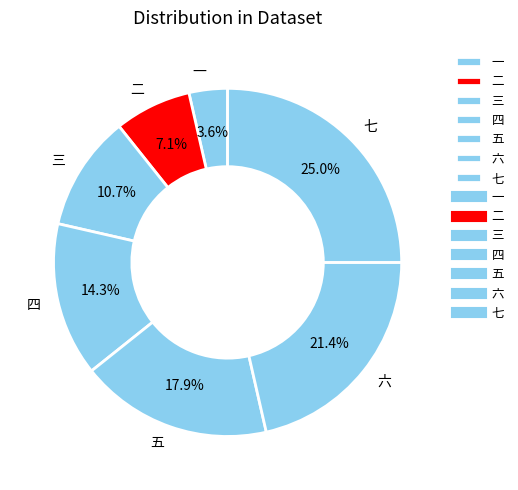

What is the ratio of the value at 五 to the value at 二?

2.5